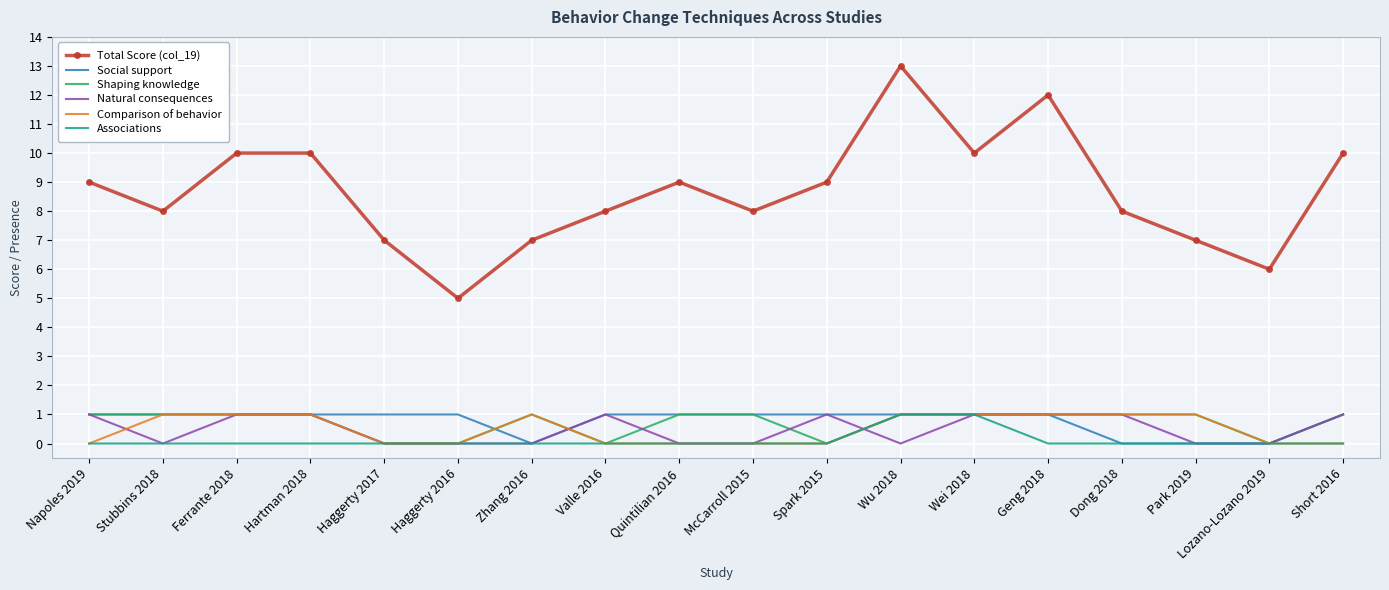

Reading left to right, list all the values displayed in this chart.

Total Score (col_19): 9	8	10	10	7	5	7	8	9	8	9	13	10	12	8	7	6	10
Social support: 1	1	1	1	1	1	0	1	1	1	1	1	1	1	0	0	0	1
Shaping knowledge: 1	1	1	1	0	0	1	0	1	1	0	1	1	1	1	1	0	1
Natural consequences: 1	0	1	1	0	0	0	1	0	0	1	0	1	1	1	0	0	1
Comparison of behavior: 0	1	1	1	0	0	1	0	0	0	0	1	1	1	1	1	0	0
Associations: 0	0	0	0	0	0	0	0	0	0	0	1	1	0	0	0	0	0